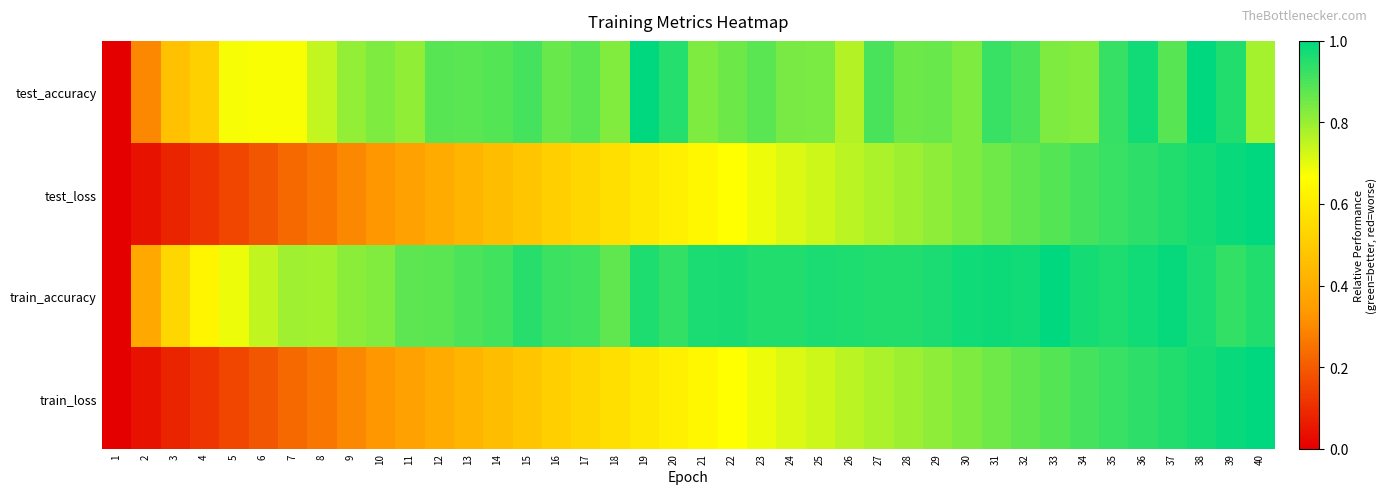

Reading left to right, what are all the values shown in this chart?

test_accuracy: 1=0.0	2=0.3	3=0.5	4=0.5	5=0.7	6=0.7	7=0.7	8=0.7	9=0.8	10=0.8	11=0.8	12=0.9	13=0.9	14=0.9	15=0.9	16=0.9	17=0.9	18=0.8	19=1.0	20=0.9	21=0.8	22=0.9	23=0.9	24=0.8	25=0.8	26=0.8	27=0.9	28=0.9	29=0.9	30=0.8	31=0.9	32=0.9	33=0.8	34=0.8	35=0.9	36=1.0	37=0.9	38=1.0	39=1.0	40=0.8
test_loss: 1=0.0	2=0.0	3=0.1	4=0.1	5=0.2	6=0.2	7=0.2	8=0.3	9=0.3	10=0.3	11=0.4	12=0.4	13=0.4	14=0.5	15=0.5	16=0.5	17=0.5	18=0.6	19=0.6	20=0.6	21=0.6	22=0.7	23=0.7	24=0.7	25=0.7	26=0.8	27=0.8	28=0.8	29=0.8	30=0.8	31=0.9	32=0.9	33=0.9	34=0.9	35=0.9	36=0.9	37=1.0	38=1.0	39=1.0	40=1.0
train_accuracy: 1=0.0	2=0.4	3=0.5	4=0.6	5=0.7	6=0.7	7=0.8	8=0.8	9=0.8	10=0.8	11=0.9	12=0.9	13=0.9	14=0.9	15=0.9	16=0.9	17=0.9	18=0.9	19=1.0	20=0.9	21=1.0	22=1.0	23=1.0	24=1.0	25=1.0	26=1.0	27=1.0	28=1.0	29=1.0	30=1.0	31=1.0	32=1.0	33=1.0	34=1.0	35=1.0	36=1.0	37=1.0	38=1.0	39=0.9	40=1.0
train_loss: 1=0.0	2=0.0	3=0.1	4=0.1	5=0.2	6=0.2	7=0.2	8=0.3	9=0.3	10=0.3	11=0.4	12=0.4	13=0.4	14=0.5	15=0.5	16=0.5	17=0.5	18=0.6	19=0.6	20=0.6	21=0.6	22=0.7	23=0.7	24=0.7	25=0.7	26=0.8	27=0.8	28=0.8	29=0.8	30=0.8	31=0.9	32=0.9	33=0.9	34=0.9	35=0.9	36=0.9	37=1.0	38=1.0	39=1.0	40=1.0